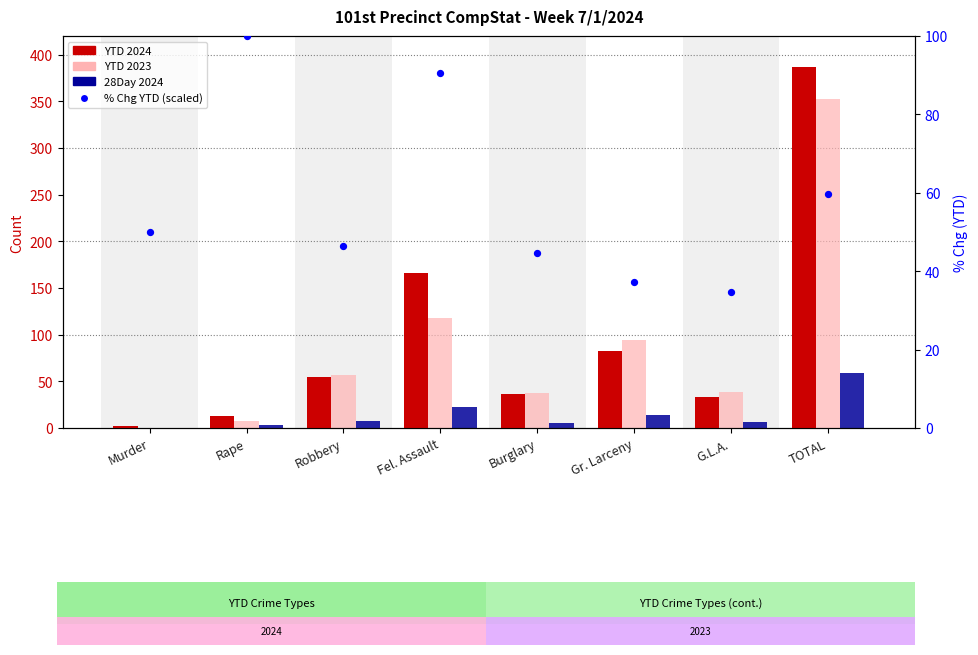

What is the total value across all series at Gr. Larceny?

227.2